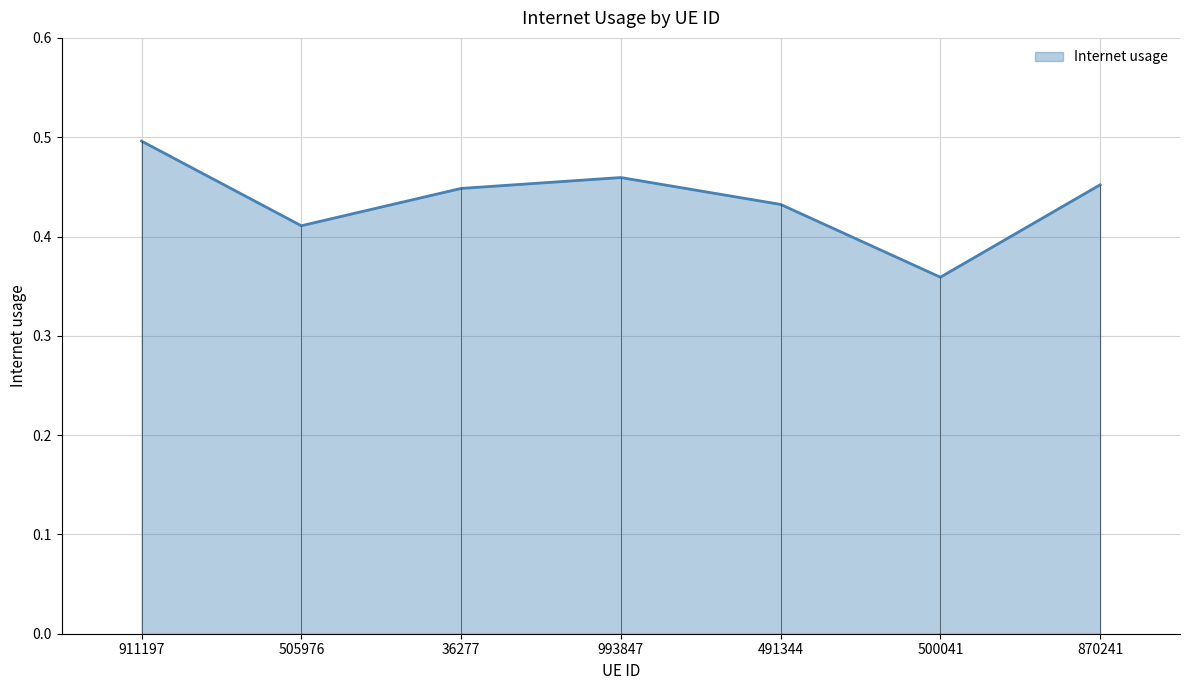

At which label is the value closest to 0?

500041